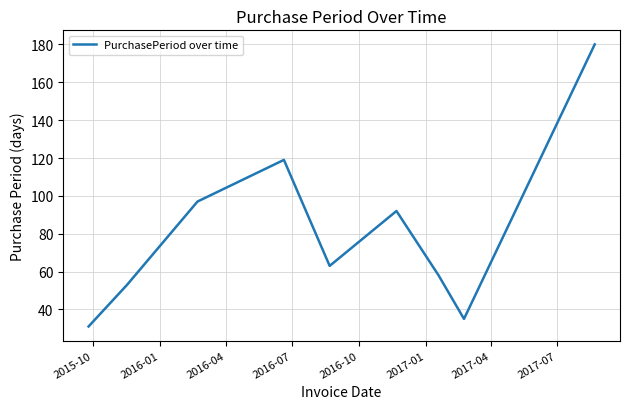

Does the chart display data point markers on the line(s)?

No